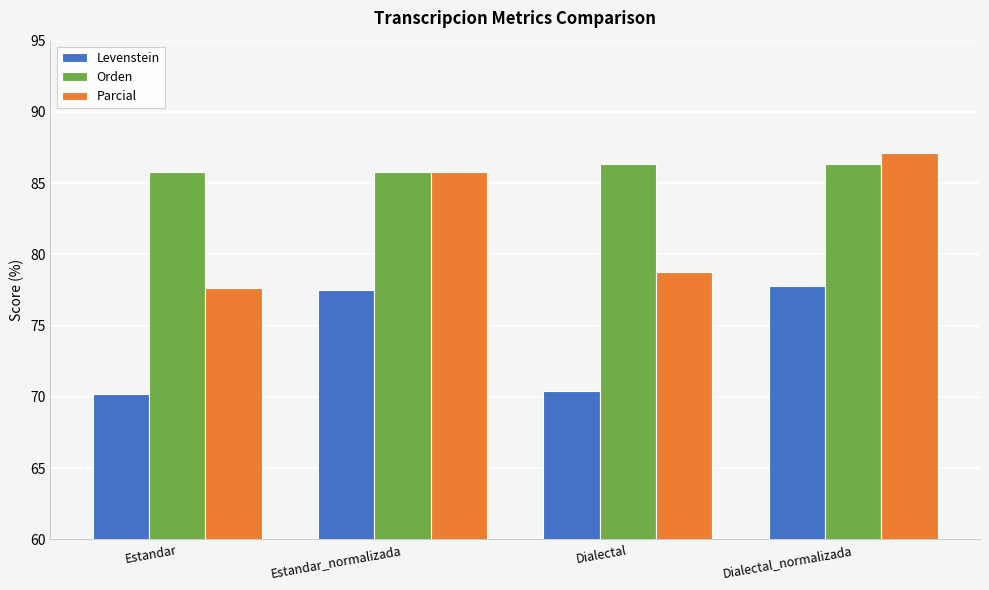

Reading right to left, what are all the values shown in this chart?

Levenstein: 77.8	70.4	77.5	70.2
Orden: 86.3	86.3	85.8	85.8
Parcial: 87.1	78.8	85.8	77.7